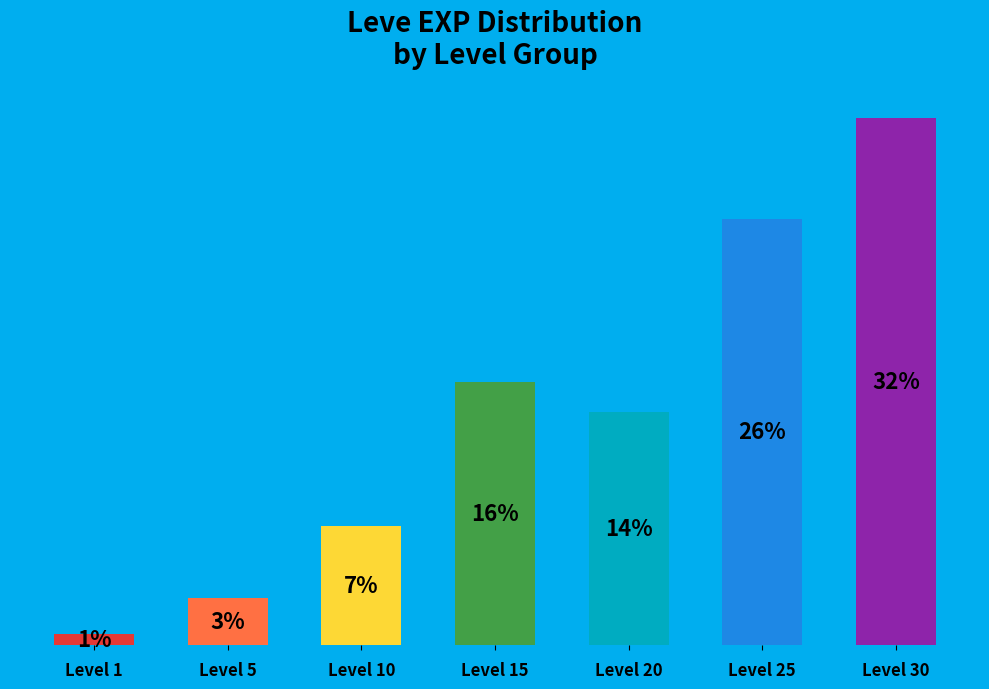

Are the bars horizontal?

No